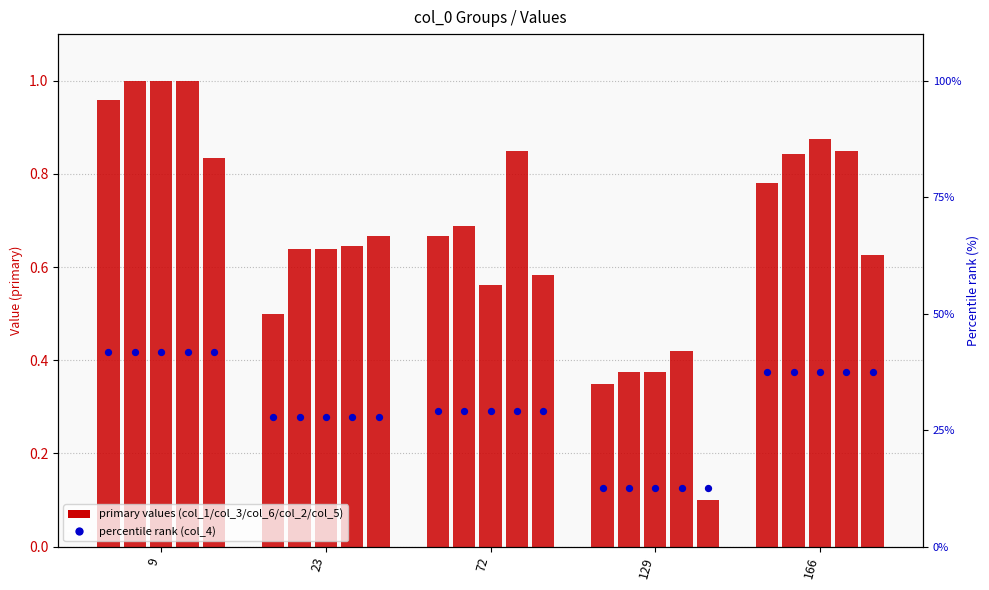

At how many categories does at least one series exceed 14?

4